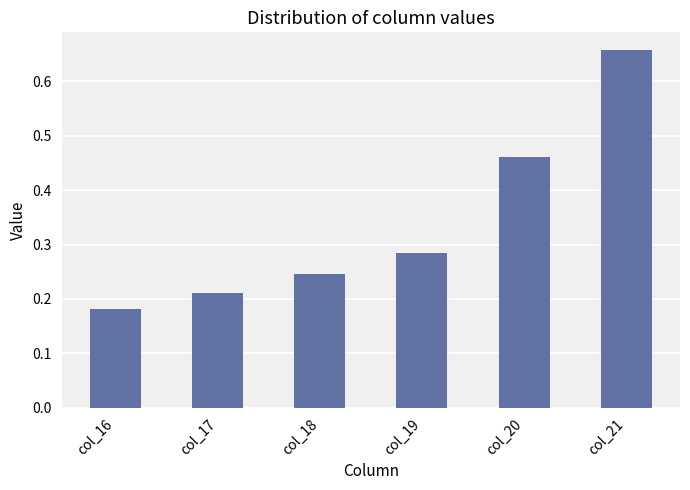

Rank the categories by value from highest to lowest.

col_21, col_20, col_19, col_18, col_17, col_16